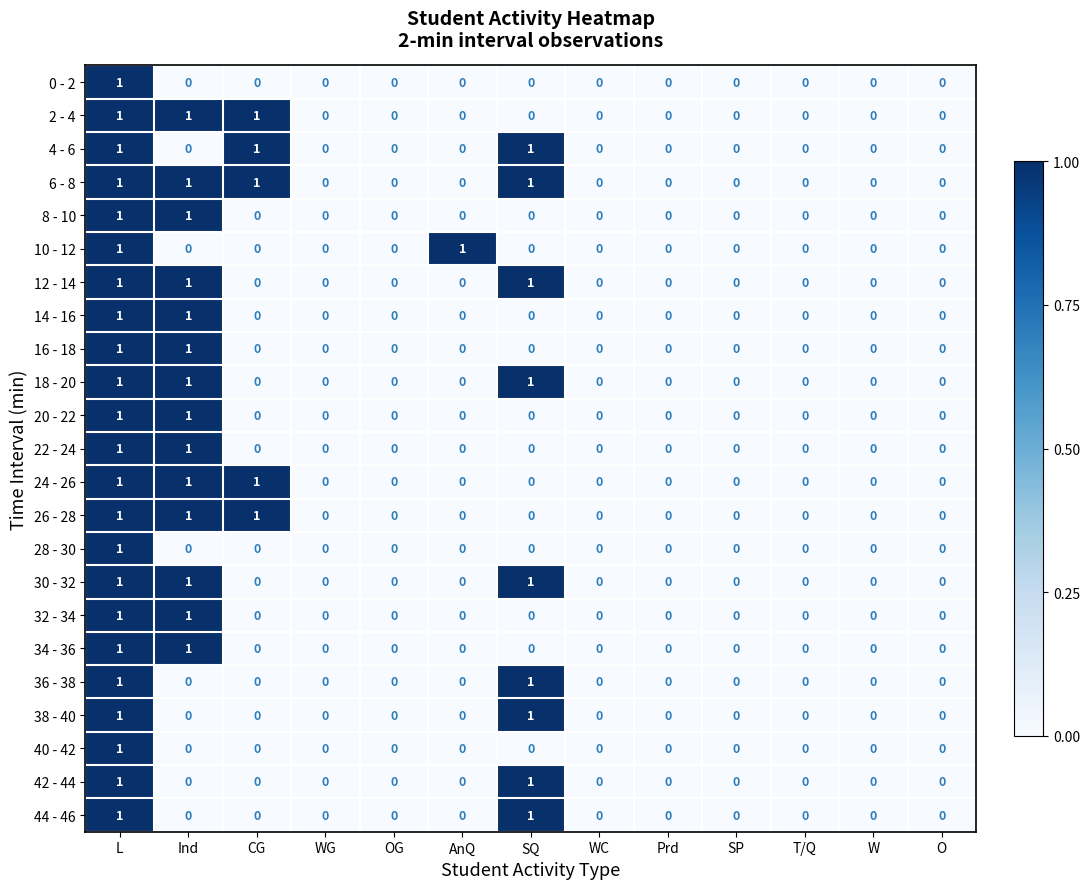

The value of 2 - 4 at T/Q is 0. True or false?

True